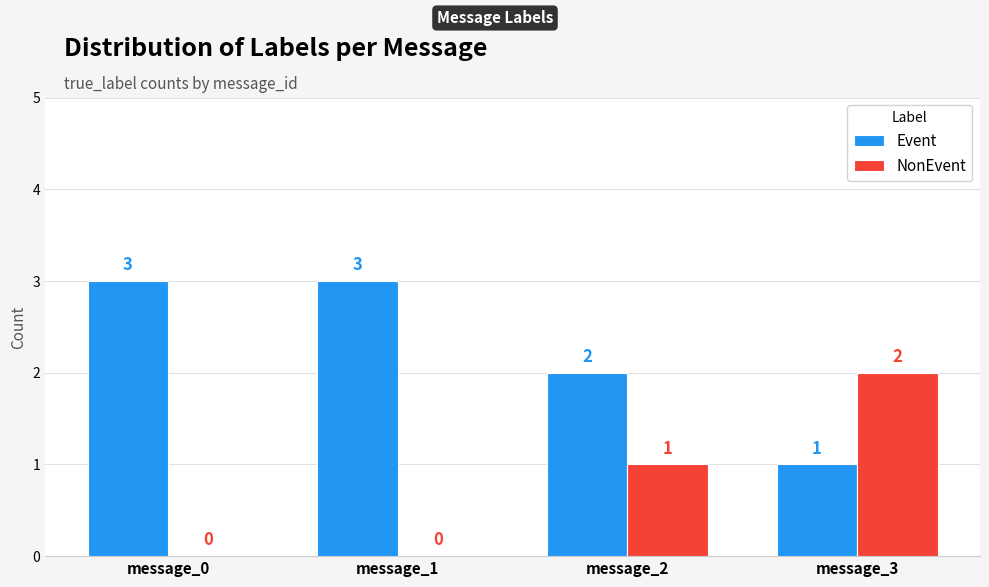

Reading left to right, what are all the values shown in this chart?

Event: 3	3	2	1
NonEvent: 0	0	1	2